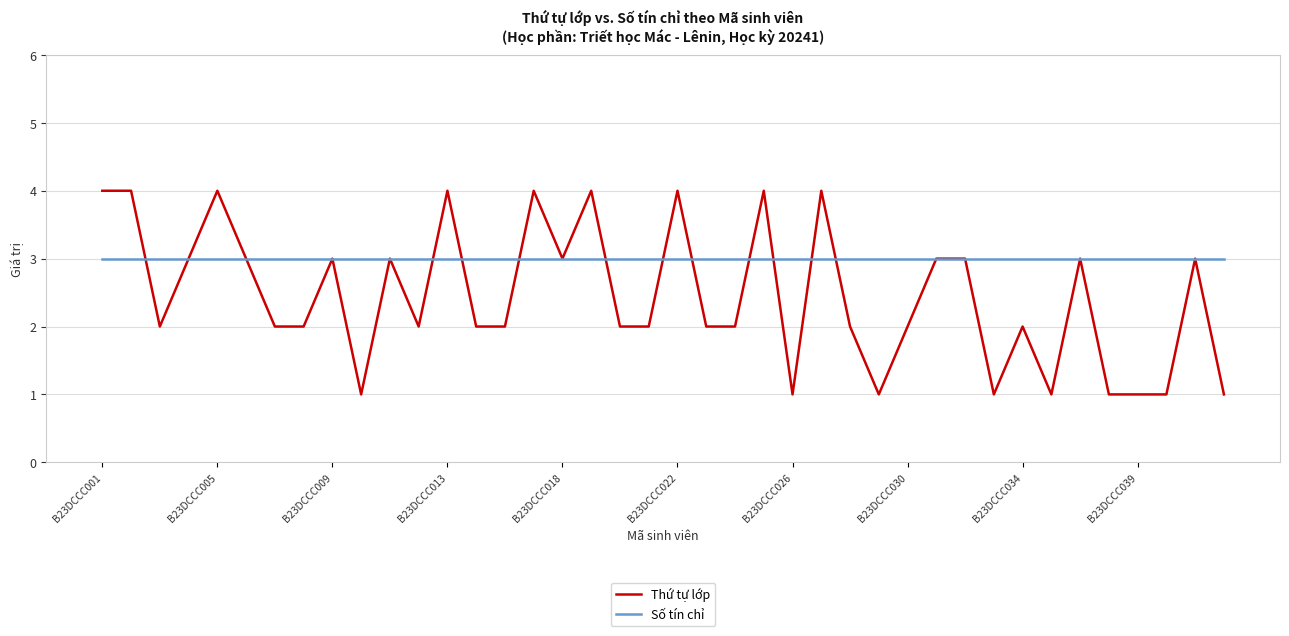

Rank the series by their maximum value, from highest to lowest.

Thứ tự lớp, Số tín chỉ